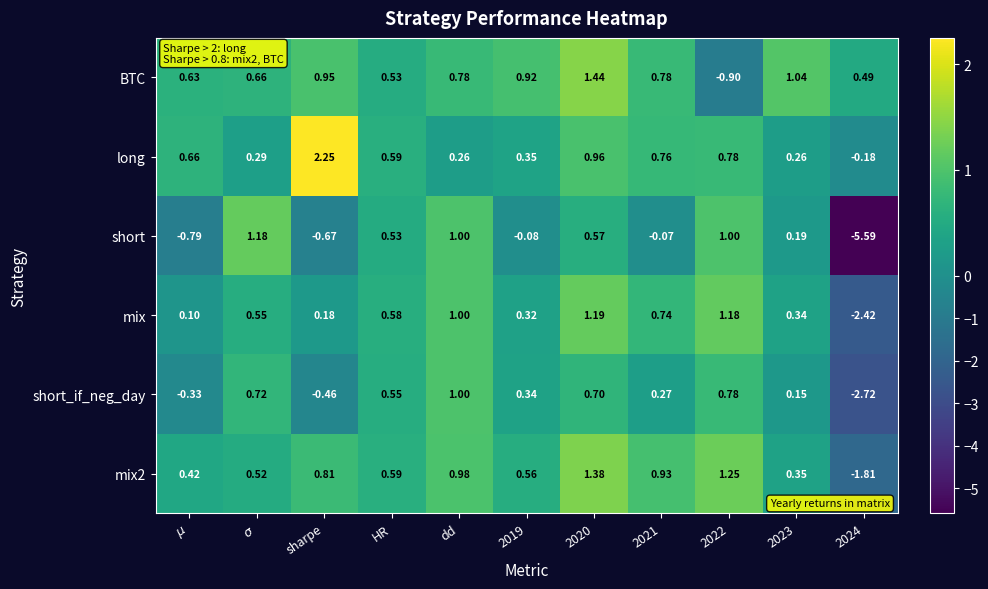

Is the value of mix at sharpe greater than the value of short_if_neg_day at 2021?

No